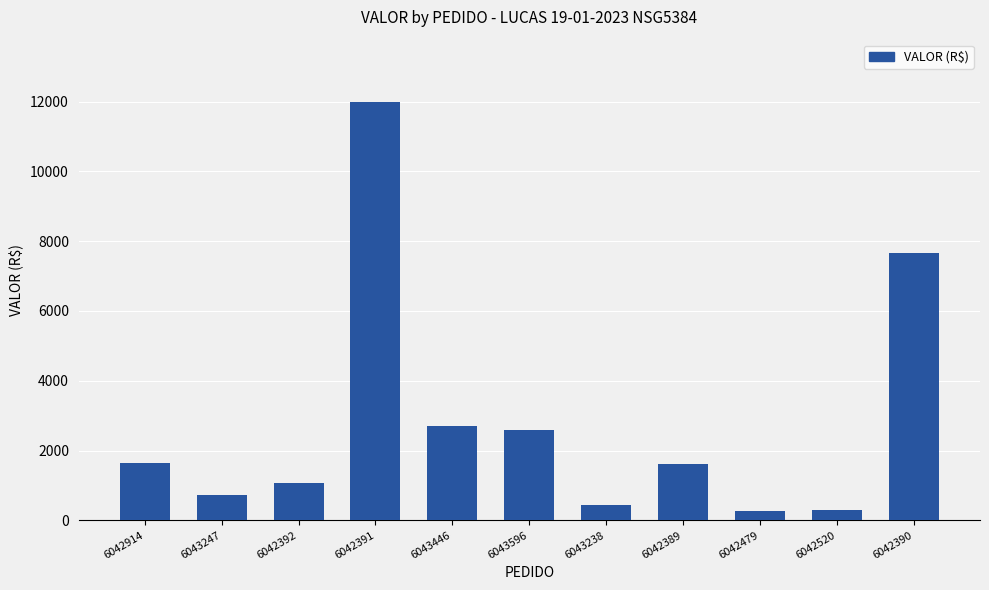

What is the value of the 4th bar from the left?

11977.2